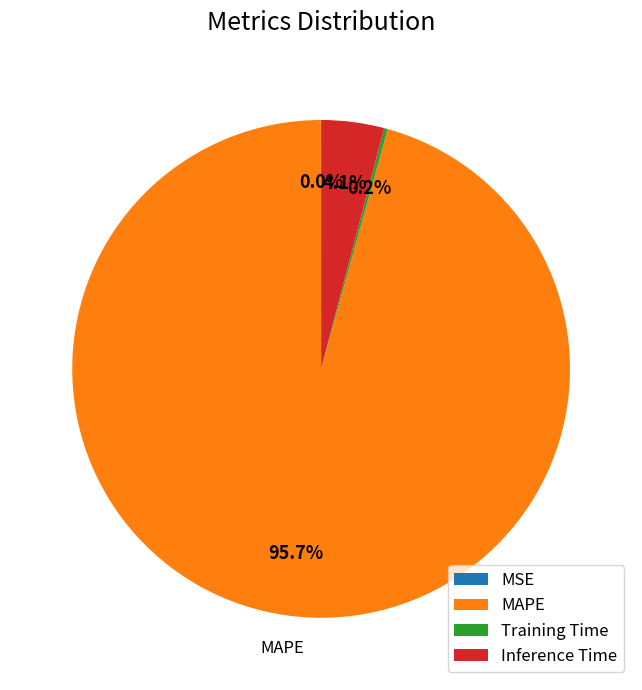

What percentage is NOT represented by MAPE?

4.3%